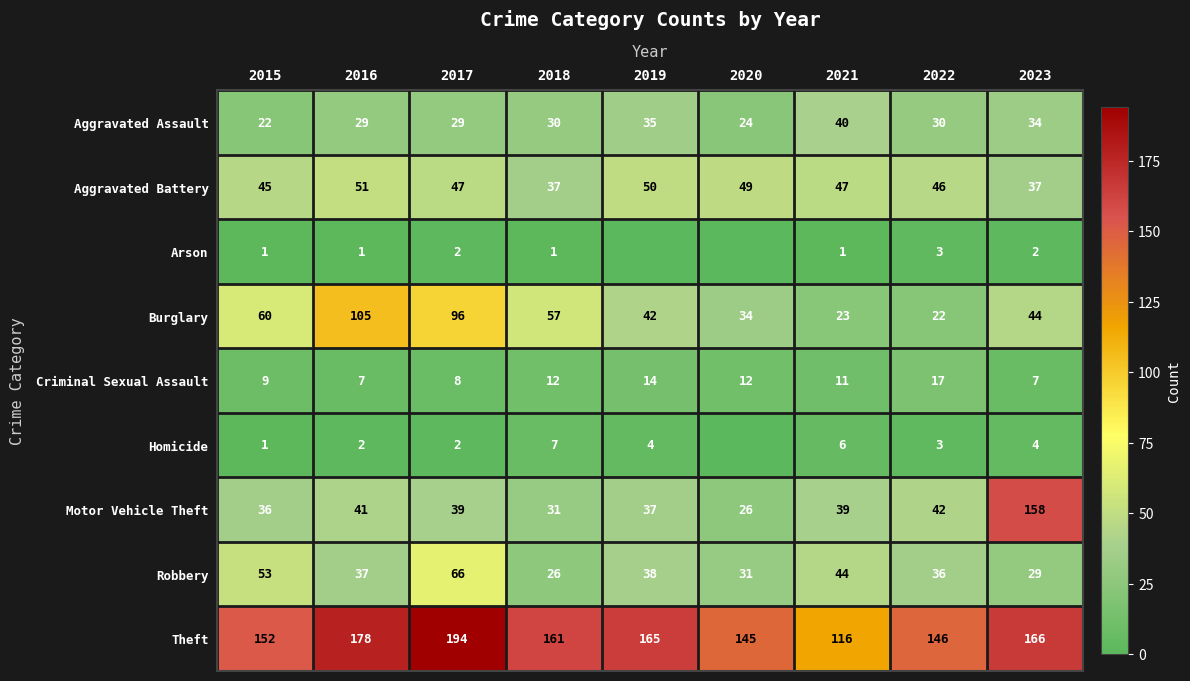

Is the value of Aggravated Assault at 2019 greater than the value of Motor Vehicle Theft at 2020?

Yes